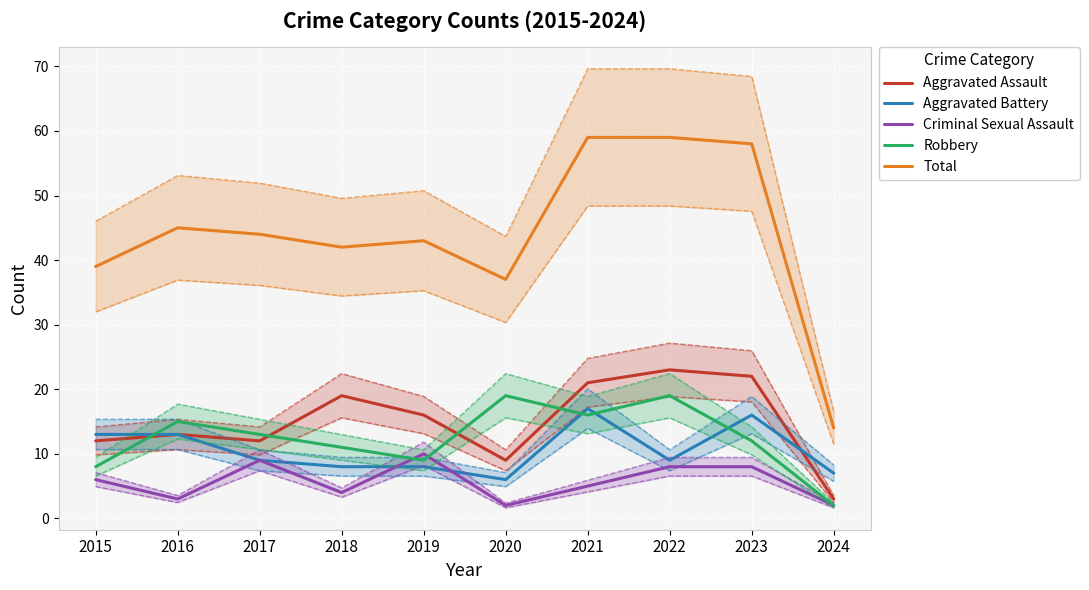

What is the greatest value displayed?

59